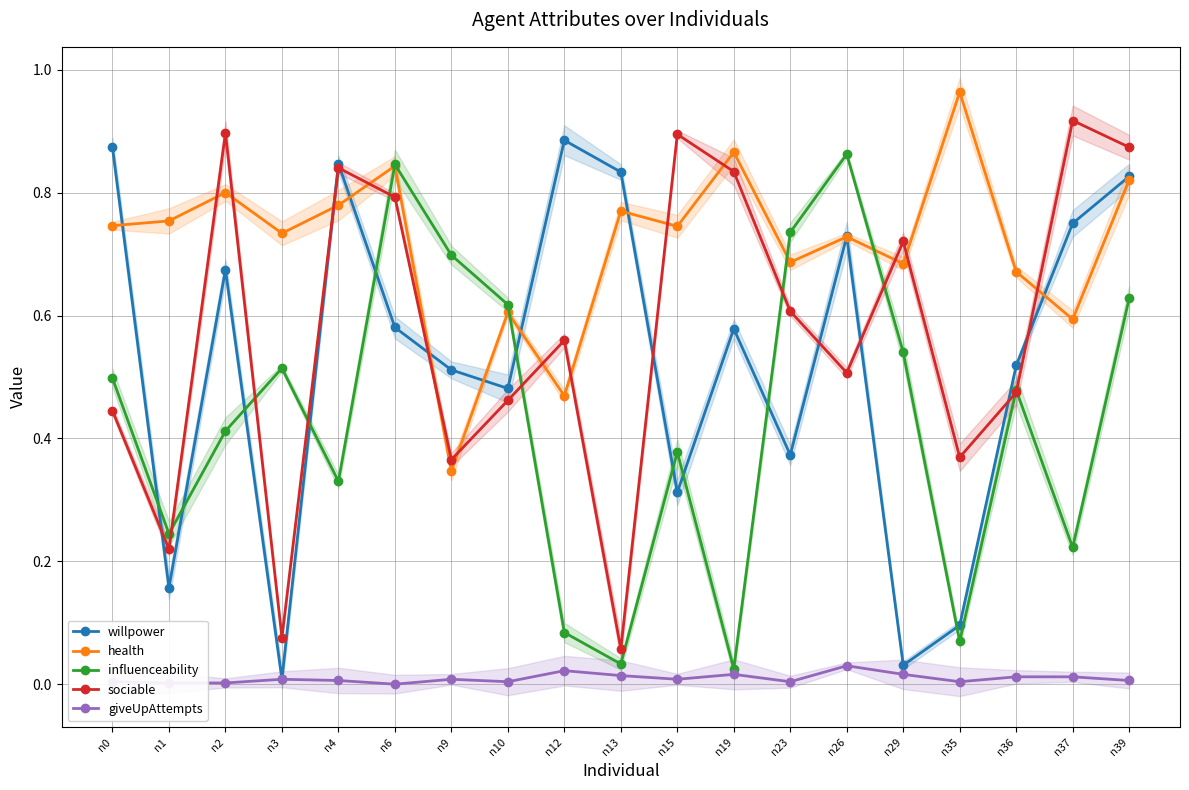

True or false: giveUpAttempts and health cross at least once.

False